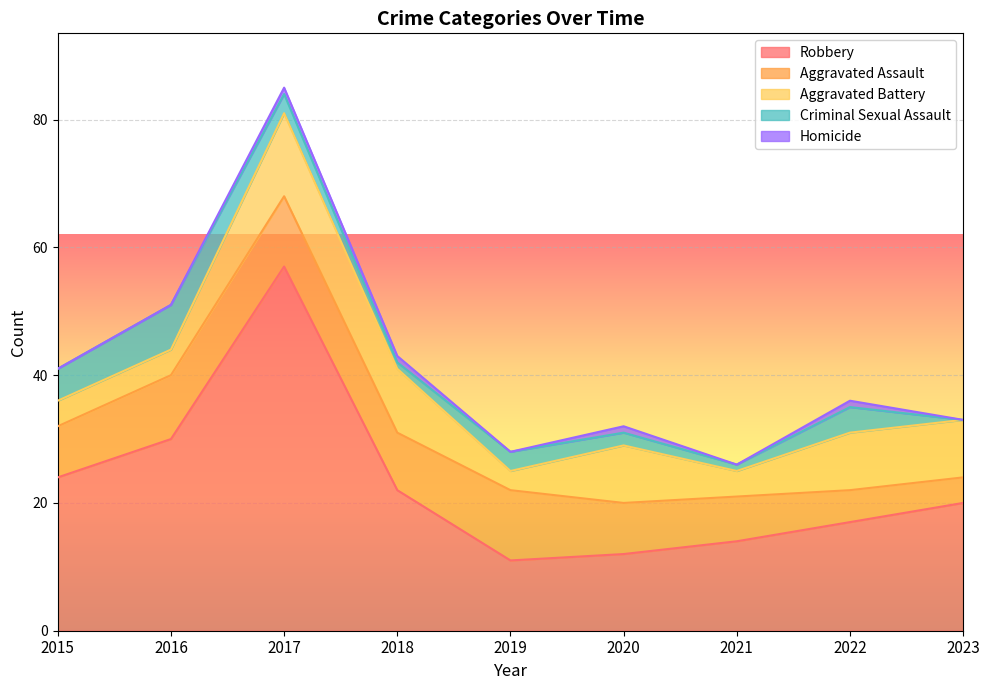

At 2019, list the series in order from largest to smallest.

Robbery, Aggravated Assault, Aggravated Battery, Criminal Sexual Assault, Homicide